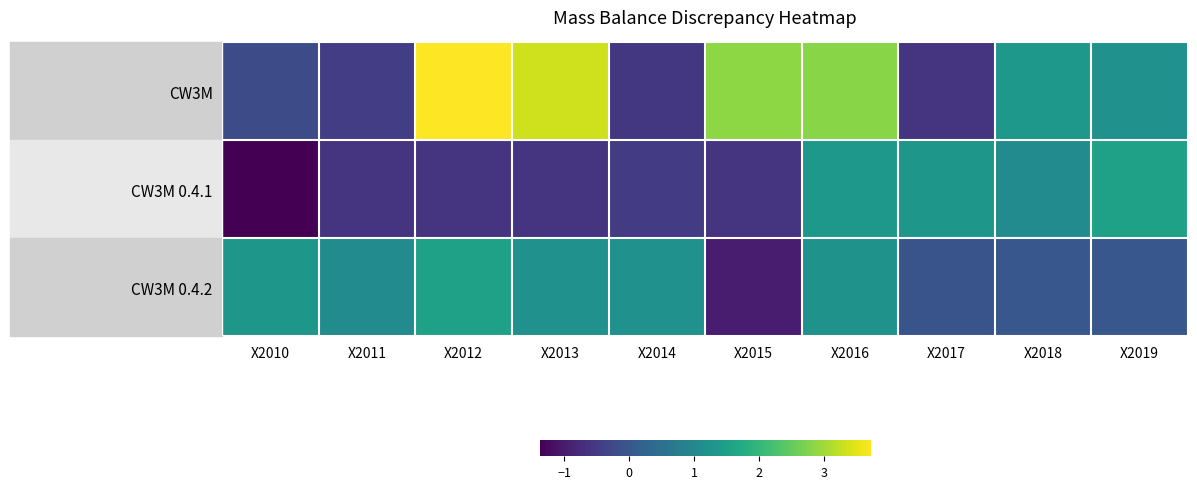

Reading left to right, extract all data points from this chart.

CW3M: X2010=-0.2	X2011=-0.5	X2012=3.7	X2013=3.4	X2014=-0.6	X2015=2.9	X2016=2.8	X2017=-0.6	X2018=1.3	X2019=1.2
CW3M 0.4.1: X2010=-1.4	X2011=-0.6	X2012=-0.6	X2013=-0.6	X2014=-0.5	X2015=-0.6	X2016=1.3	X2017=1.3	X2018=1.1	X2019=1.5
CW3M 0.4.2: X2010=1.3	X2011=1.1	X2012=1.5	X2013=1.2	X2014=1.2	X2015=-1.0	X2016=1.2	X2017=-0.0	X2018=0.0	X2019=0.0